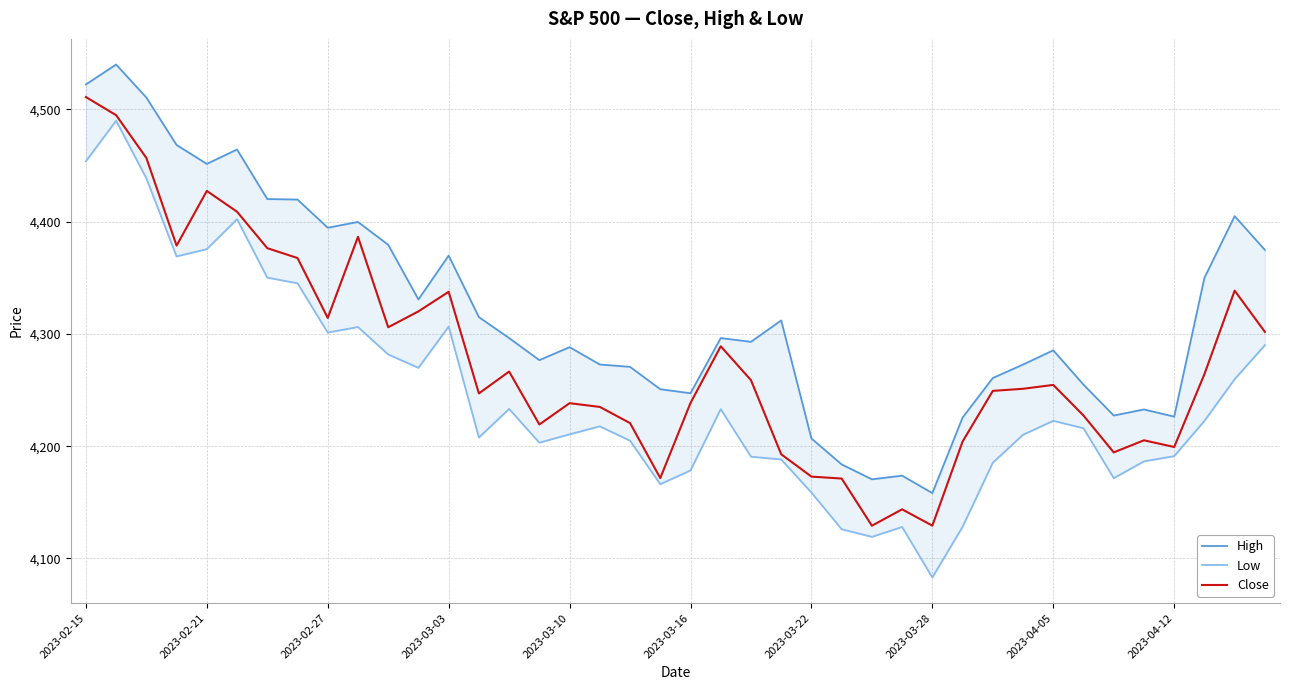

The Close series shows 1725.6 at 2023-04-05. True or false?

False